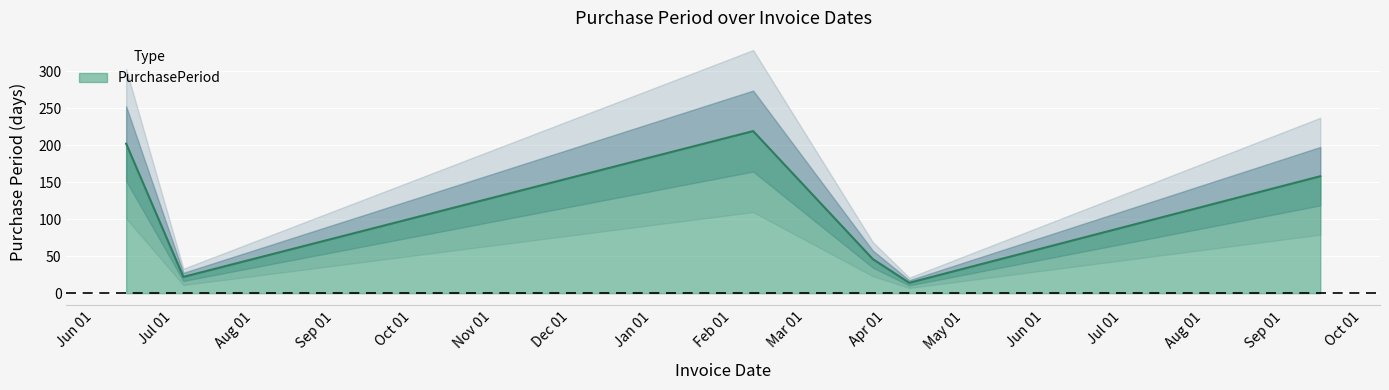

At which label does the data first exceed 158?

2016-06-13